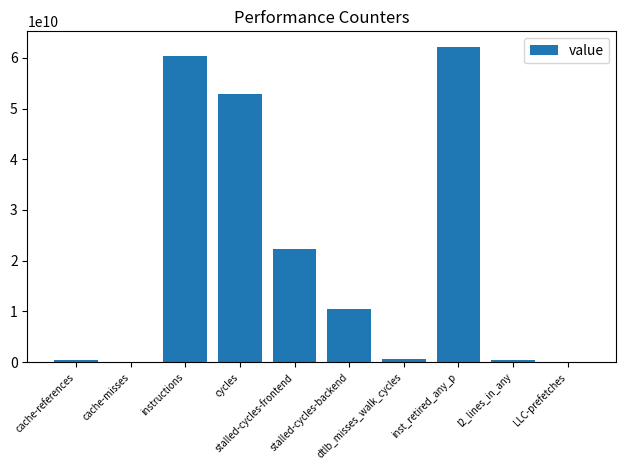

What is the sum of all values?

209623215775